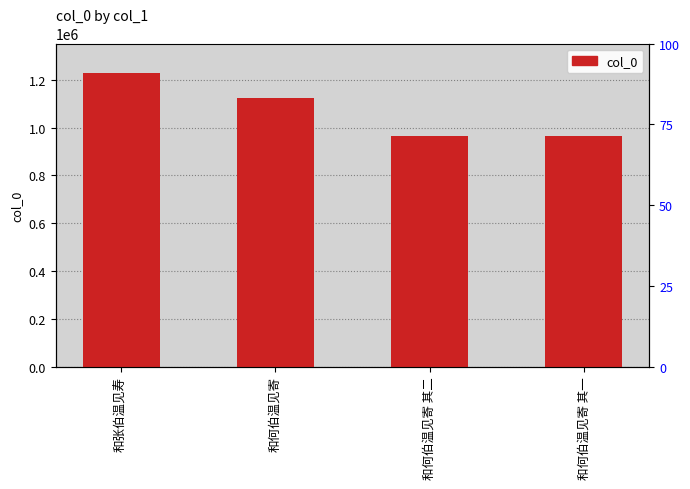

Is it true that the value at 和张伯温见寿 is 1228733?

True